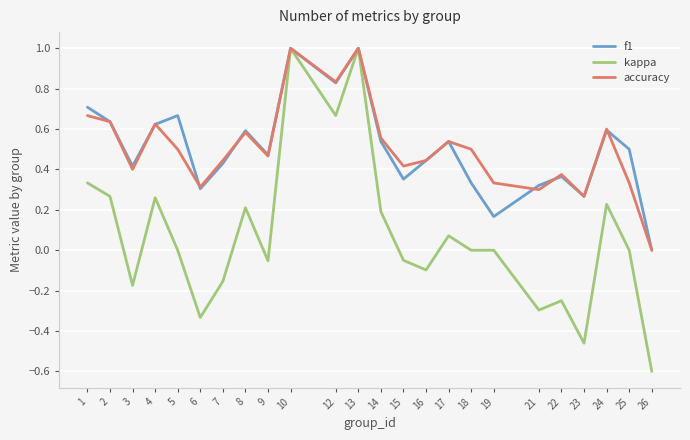

Which series changed the most between 8 and 25?

accuracy